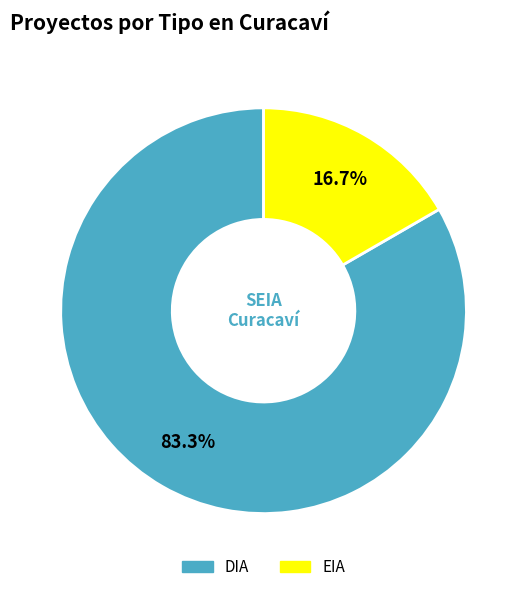

How many slices are in this pie chart?

2